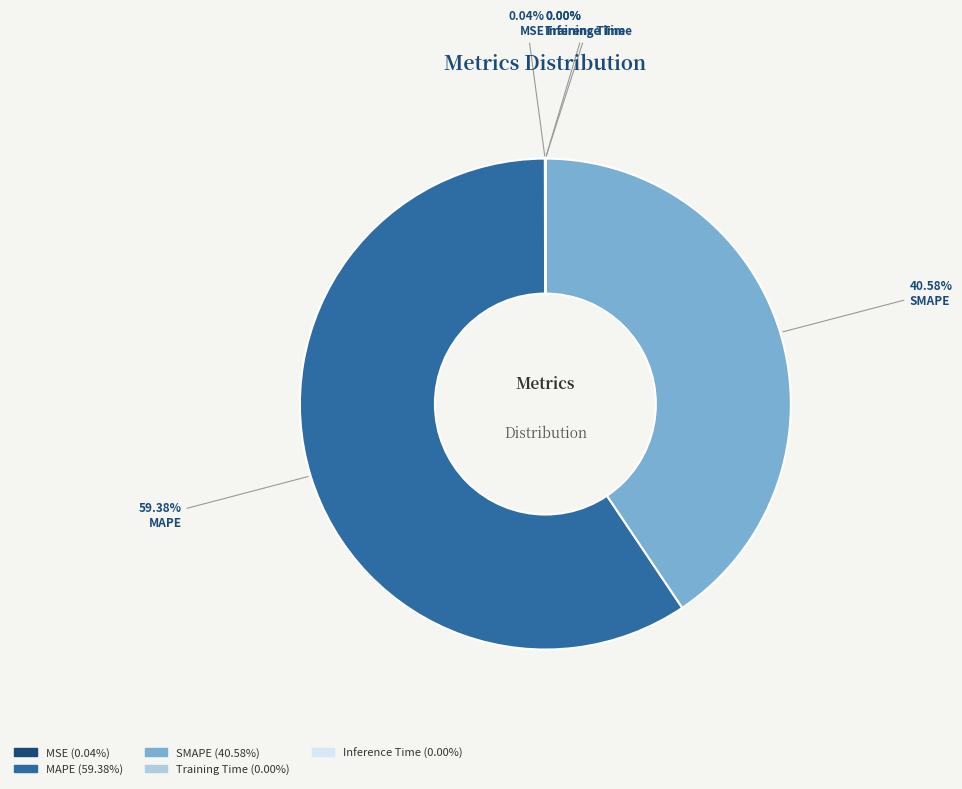

Combined, do MAPE and SMAPE account for over 50%?

Yes